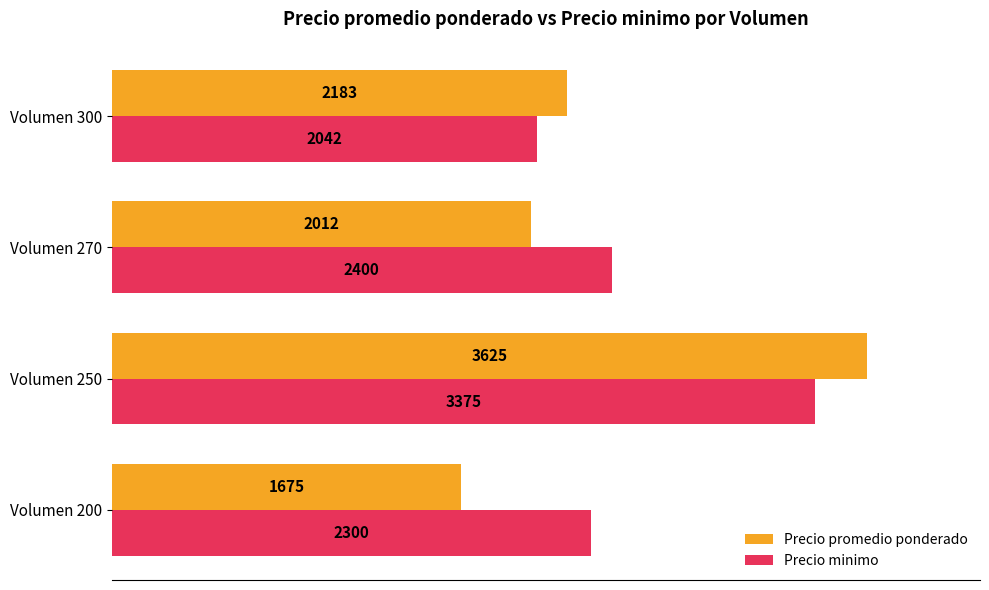

List the labels in order of Precio minimo value, largest first.

Volumen 250, Volumen 270, Volumen 200, Volumen 300